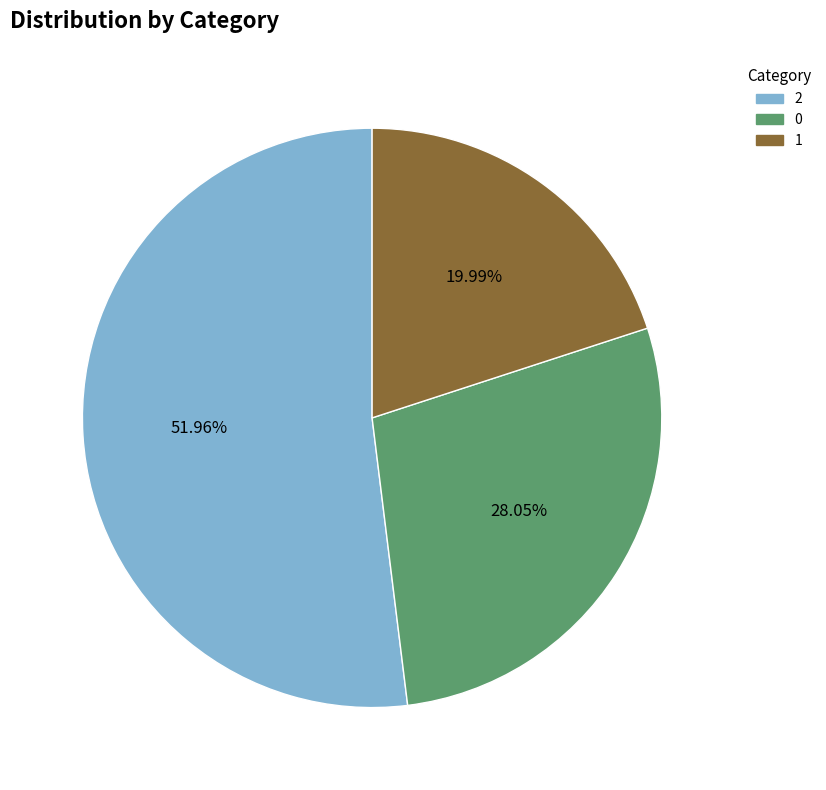

What is the ratio of the value at 2 to the value at 1?

2.6